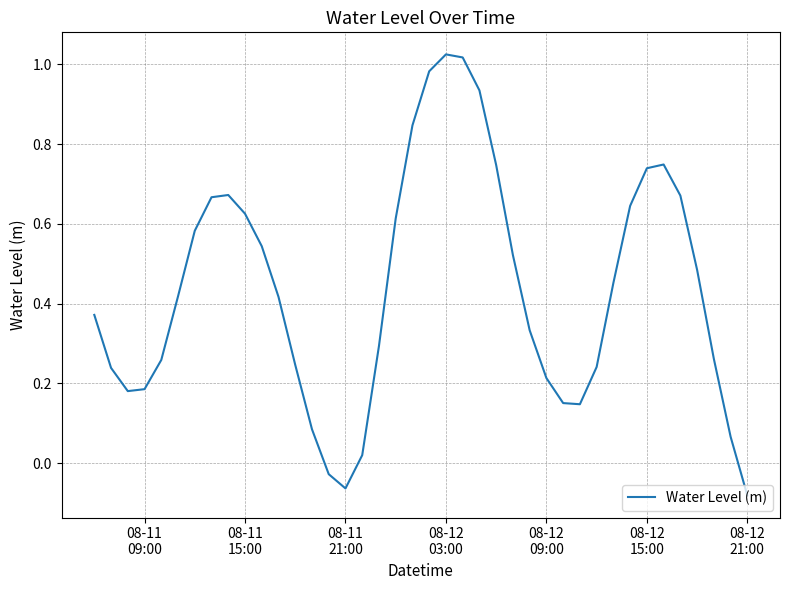

How many negative values are there?

3